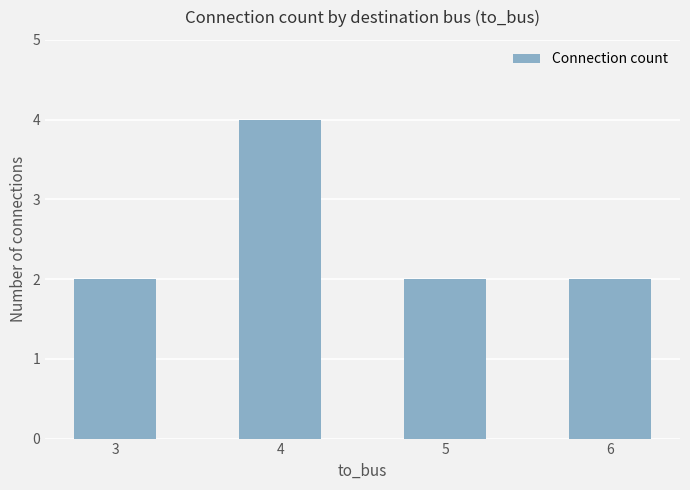

What is the ratio of the value at 6 to the value at 3?

1.0